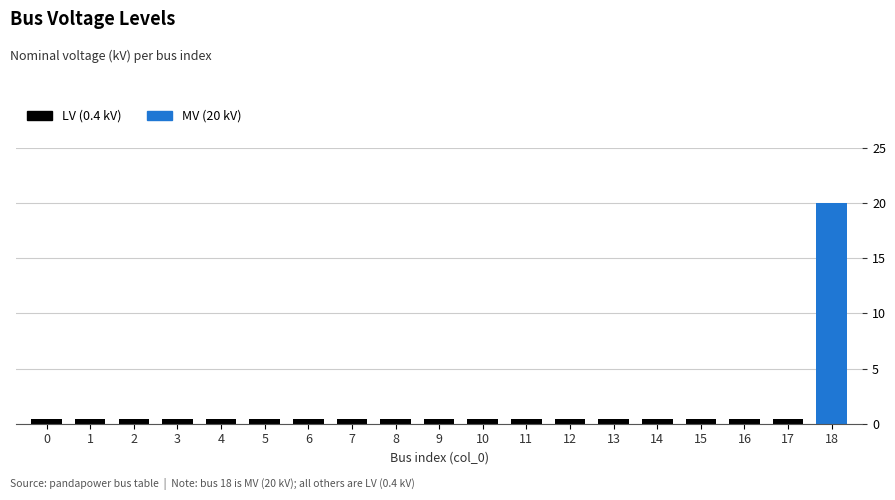

Count the number of data series in this chart.

2